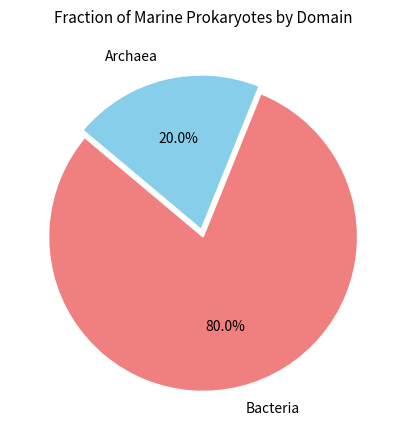

What is the largest slice in the pie chart?

Bacteria